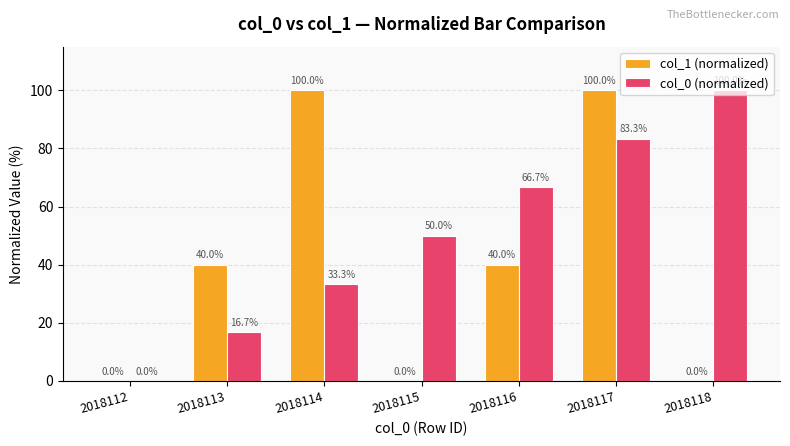

What value does the col_0 (normalized) series have at 2018117?

83.3